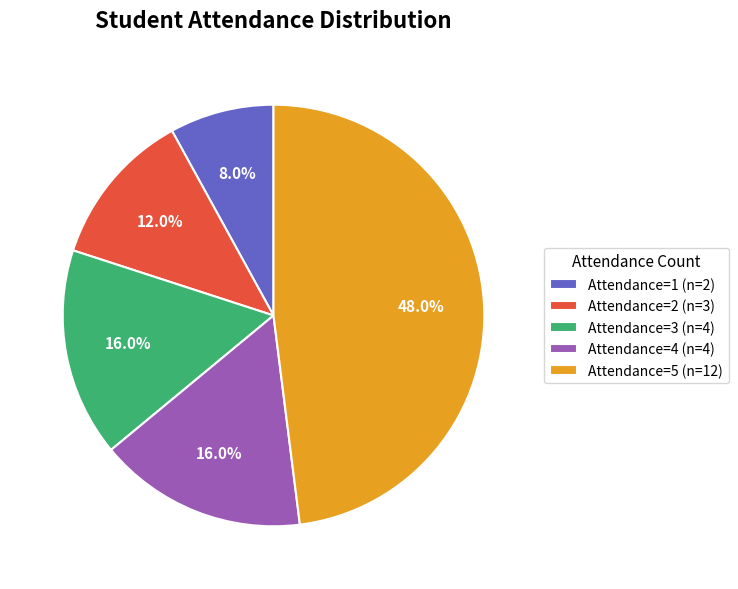

Does any single category account for the majority?

No